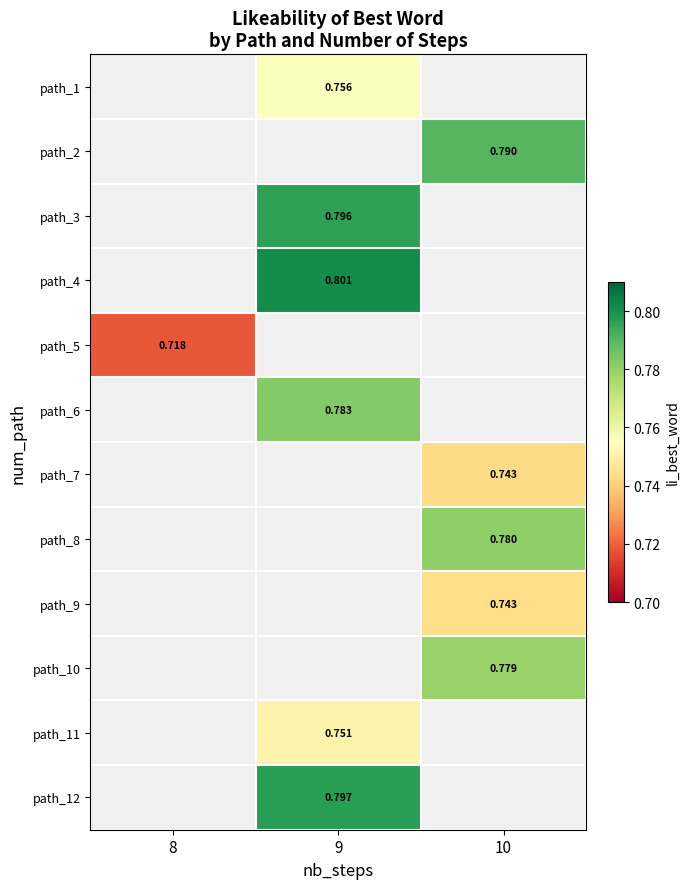

At which category does the chart reach its peak across all series?

9